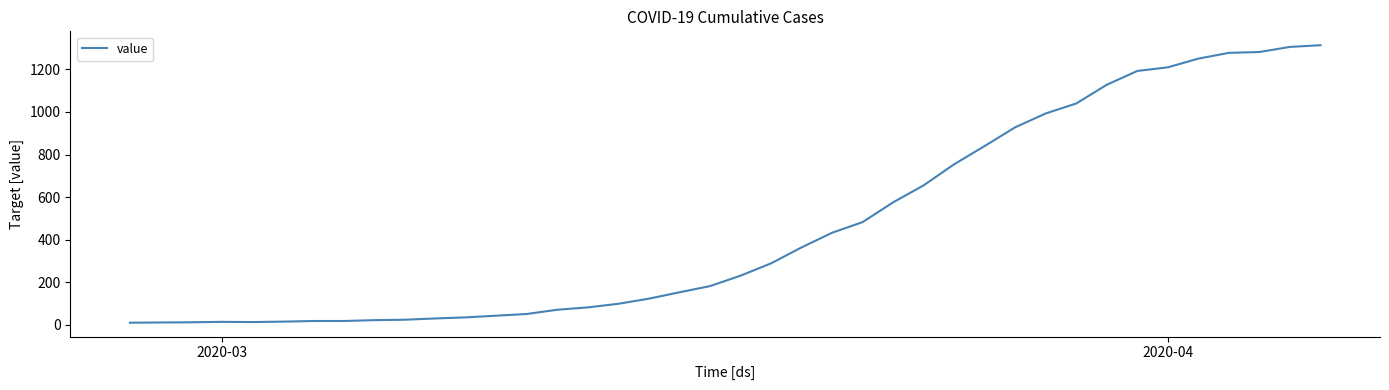

What is the maximum value shown in the chart?

1314